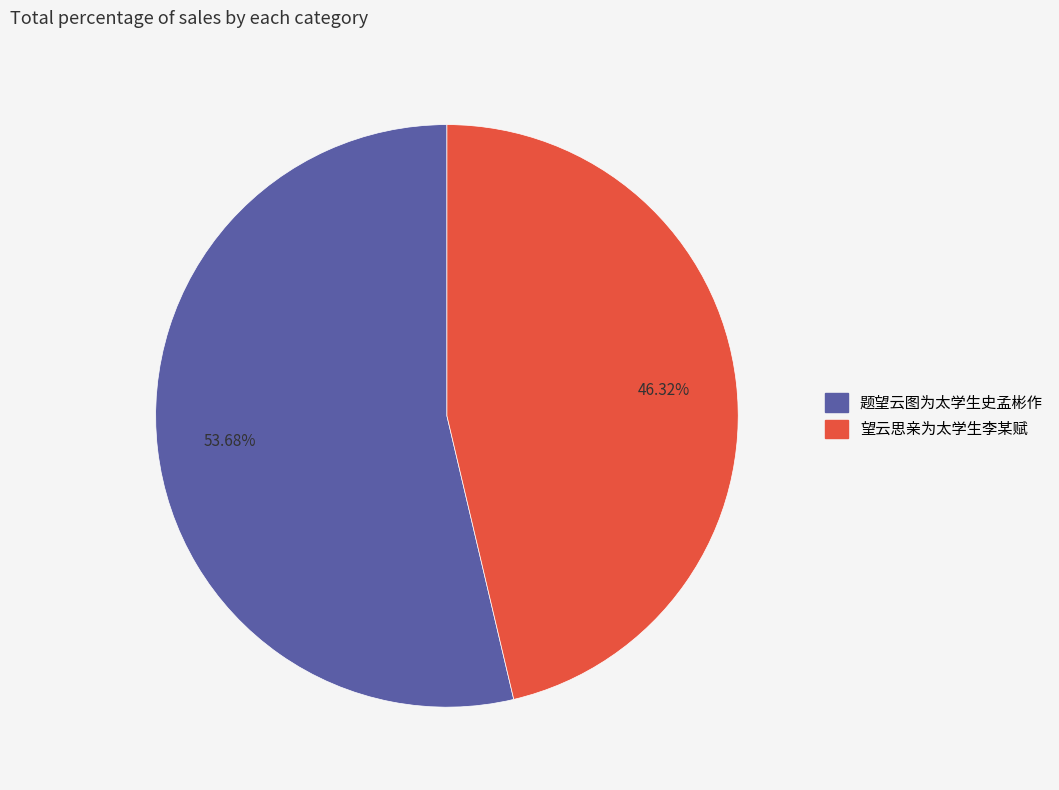

Is it true that 望云思亲为太学生李某赋 is 46% of the pie?

True